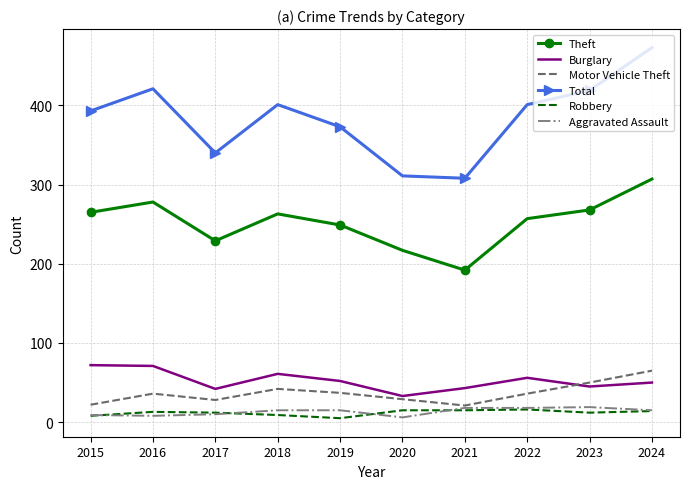

At which category is the sum across all series the highest?

2024